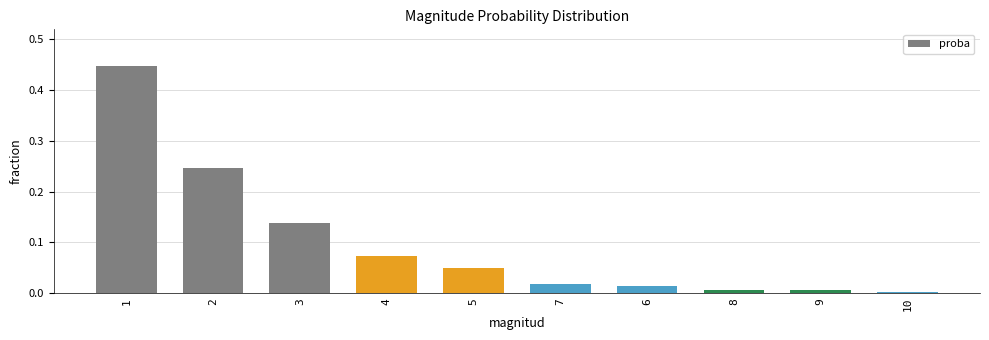

The chart shows a value of 0.1 at 2. True or false?

False